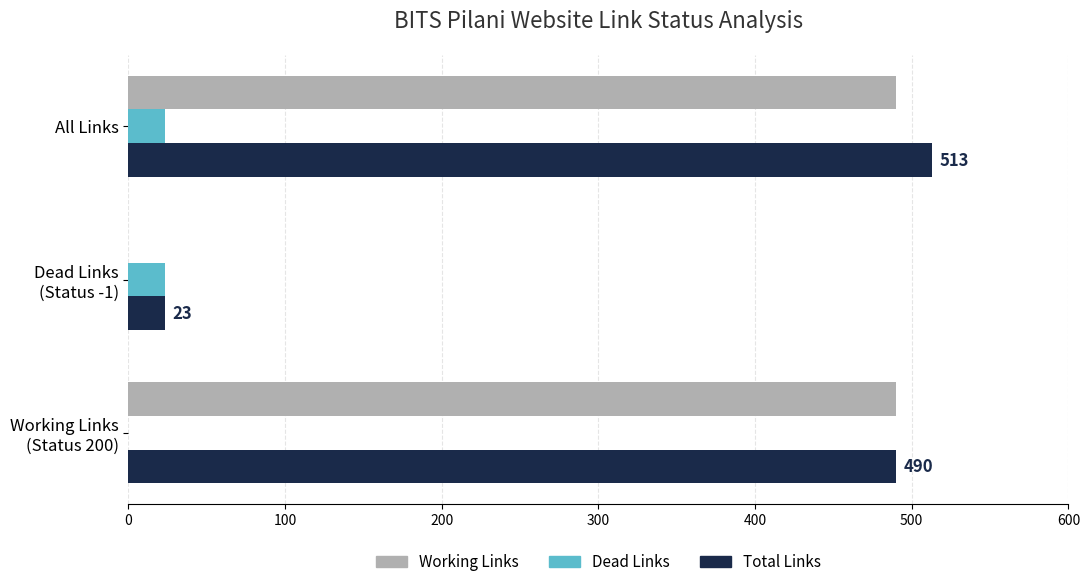

What is the highest value of the Working Links series?

490